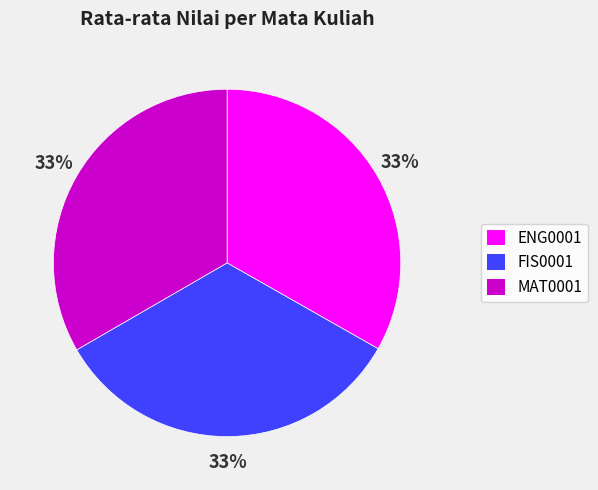

To the nearest percent, what percentage of the pie is MAT0001?

33%